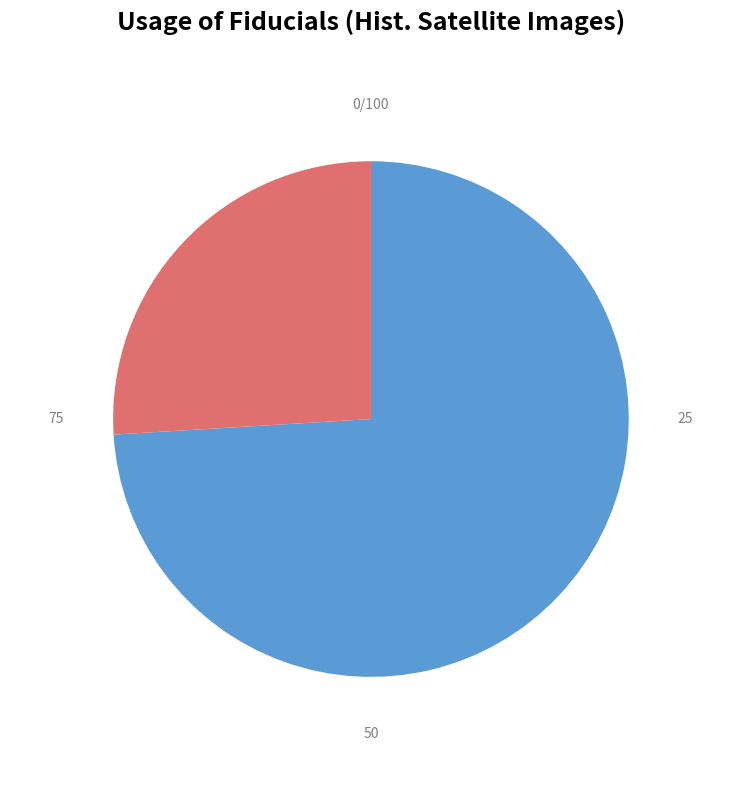

The 呈晁元默·九年不见新诗句 slice represents 74% of the pie. True or false?

True